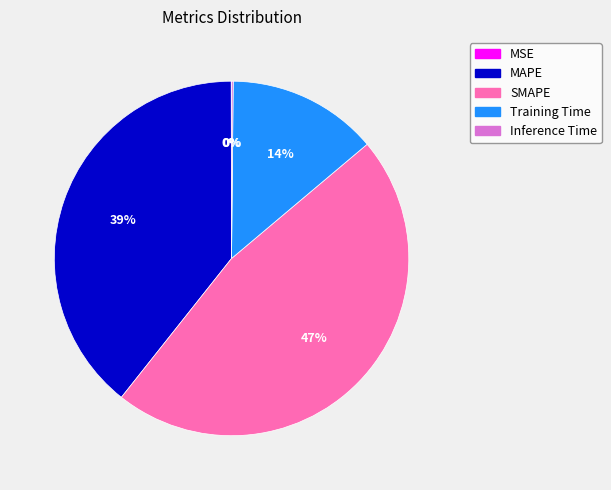

Is SMAPE the majority of the pie?

No